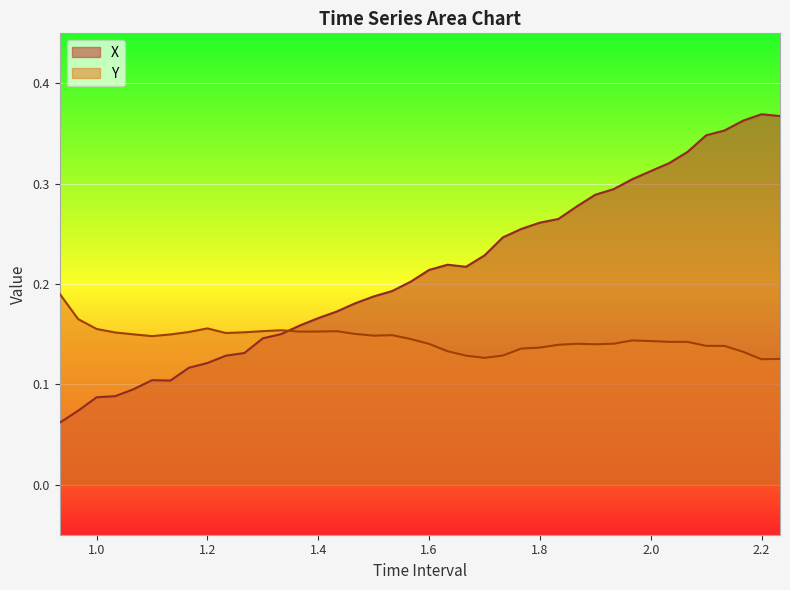

After their last crossing, which series has the higher values: X or Y?

X